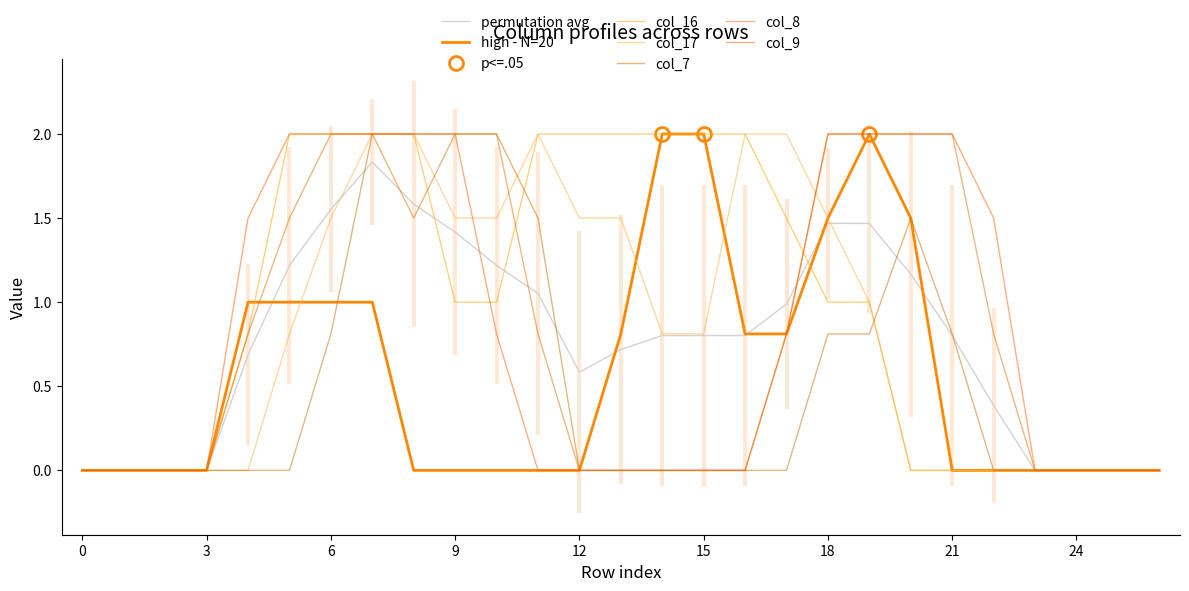

How many data points in col_16 are less than 1?

12